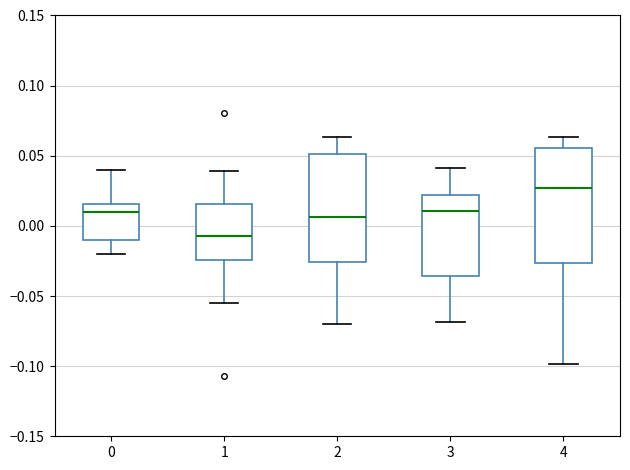

Reading left to right, transcribe this box plot: for each box, give where its median line is, the range the box spans, and where its two whiskers end, as read against the y-axis. The values are not printed on the chart, so give them approximately, as read against the axis.

0: median 0.010, box -0.010 to 0.015, whiskers -0.020 to 0.040
1: median -0.005, box -0.025 to 0.015, whiskers -0.055 to 0.040
2: median 0.005, box -0.025 to 0.050, whiskers -0.070 to 0.065
3: median 0.010, box -0.035 to 0.020, whiskers -0.070 to 0.040
4: median 0.025, box -0.025 to 0.055, whiskers -0.100 to 0.065